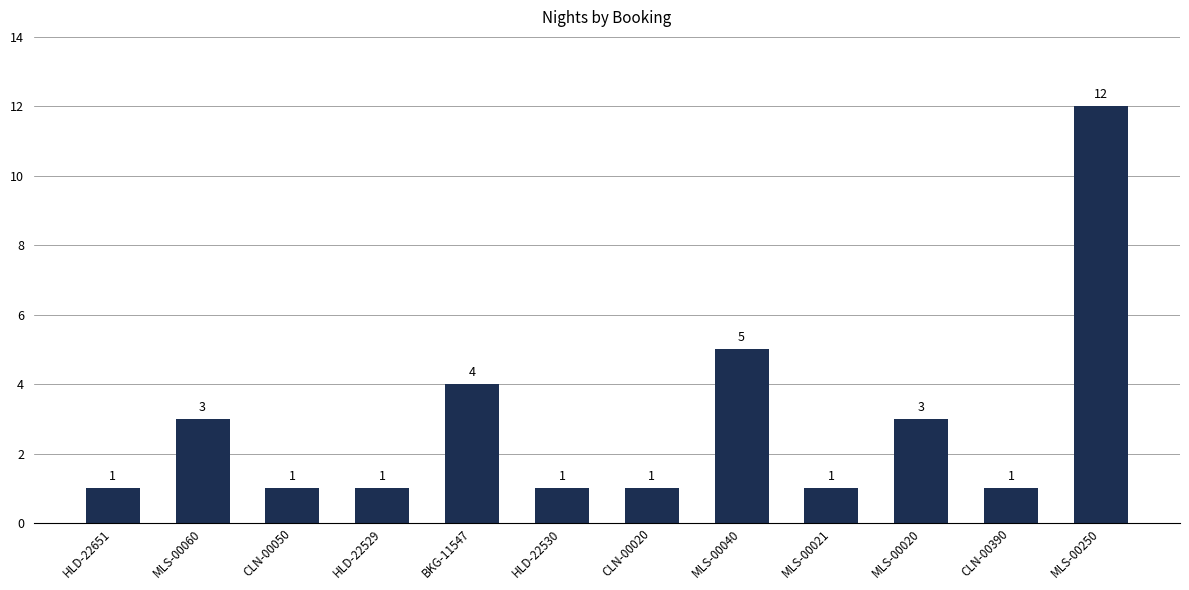

What is the maximum value shown in the chart?

12